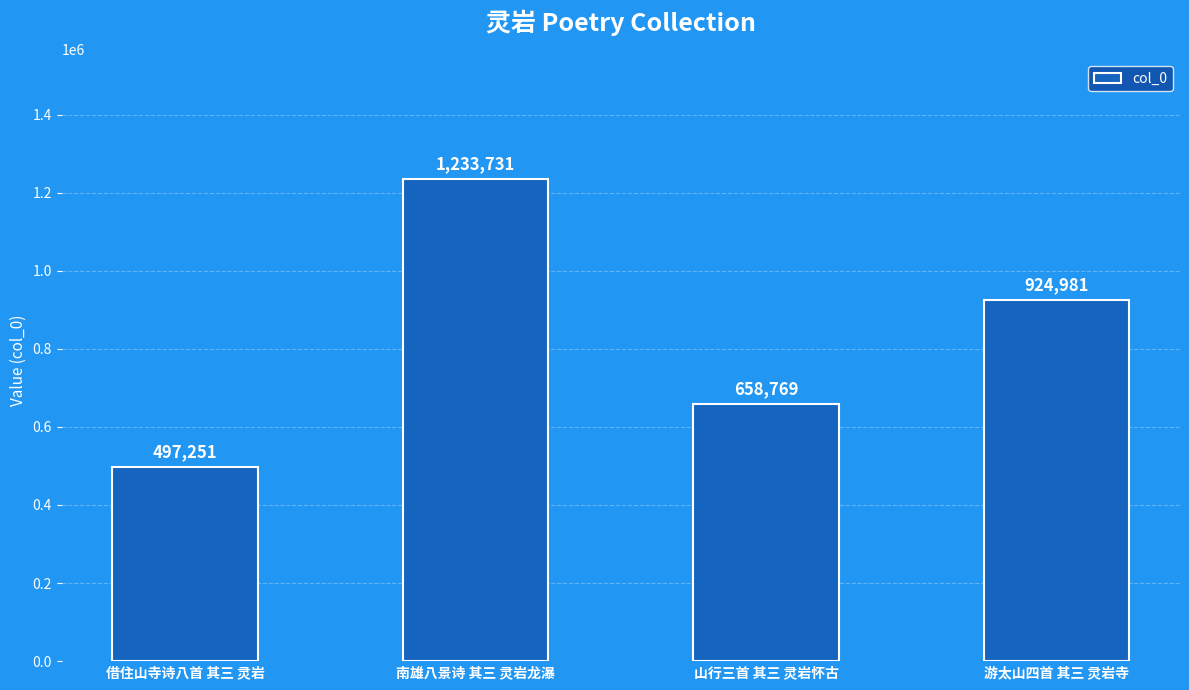

How many values are below 924981?

2